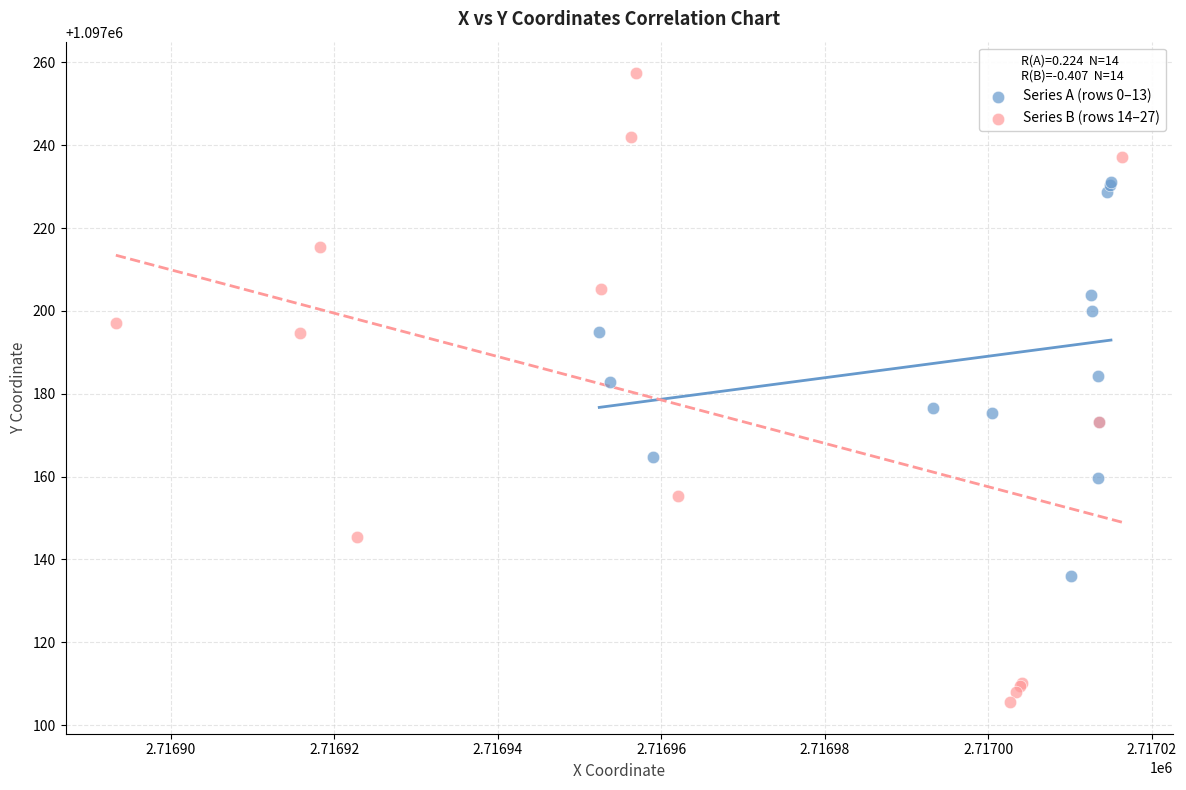

Which series contains the highest Y value?

Series B (rows 14–27)